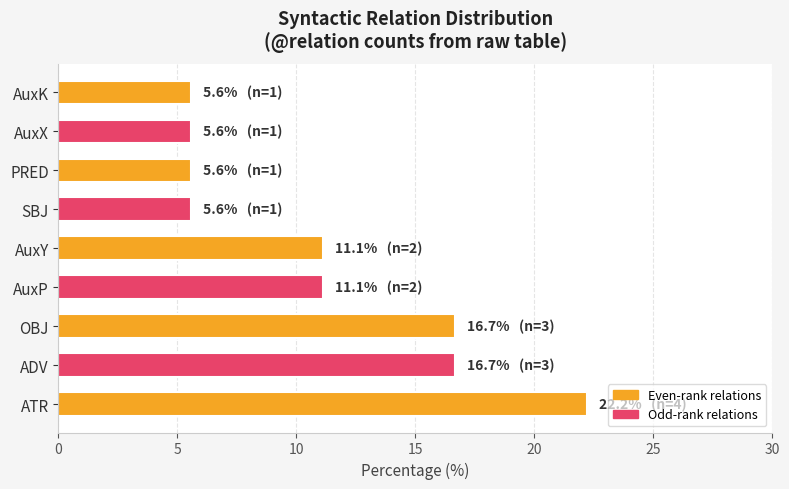

Read the value at PRED.

5.6